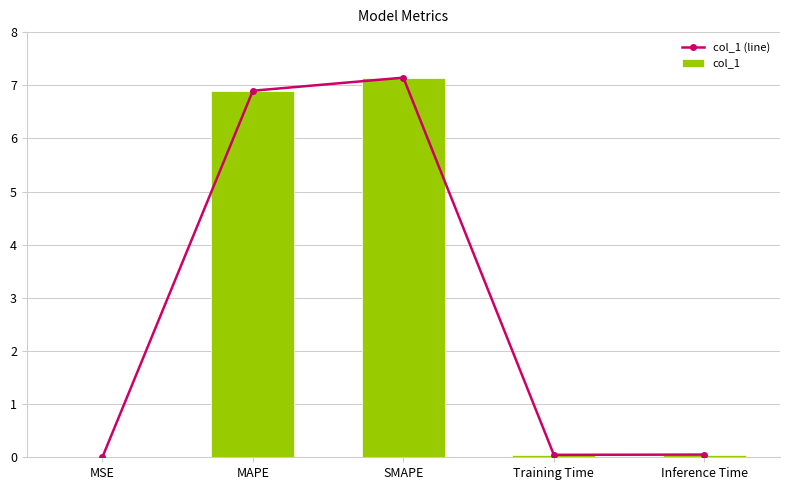

What is the sum of all col_1 (line) values?

14.1